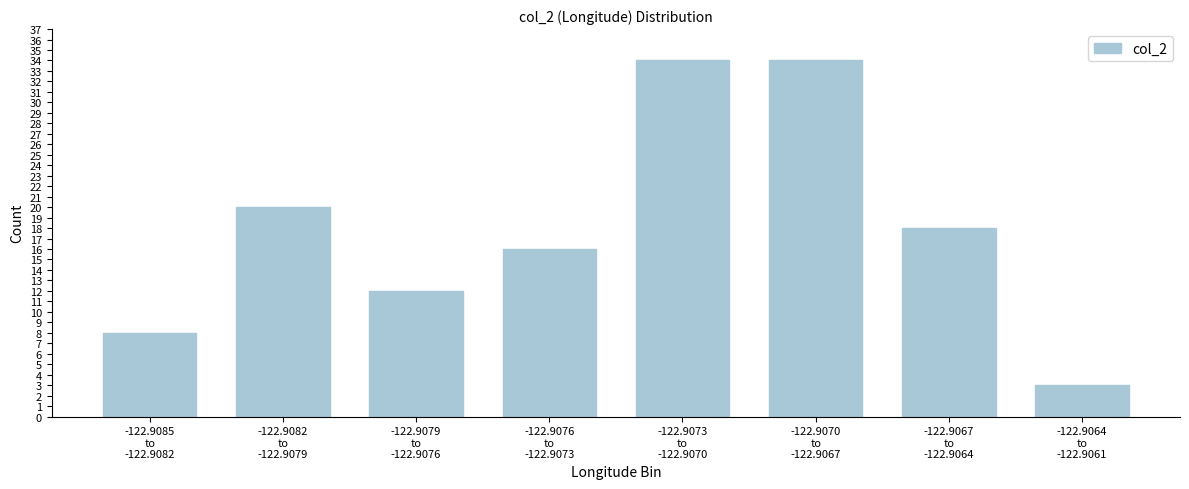

Reading left to right, what are all the values shown in this chart?

8	20	12	16	34	34	18	3